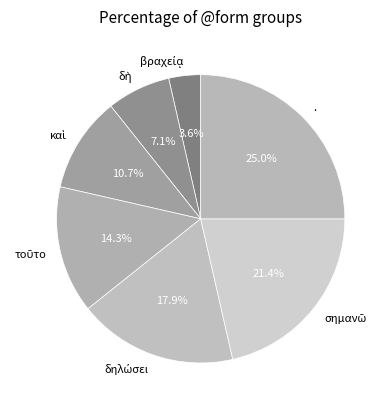

Is there any slice that represents more than half of the pie?

No